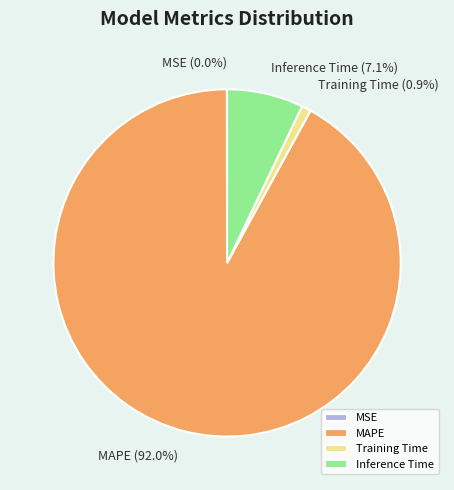

To the nearest percent, what portion does Training Time represent?

1%